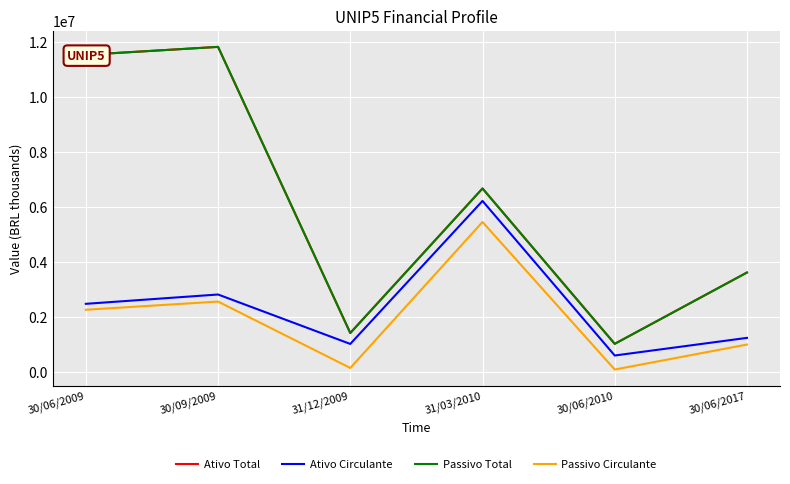

Is this an area chart (filled region under the line)?

No